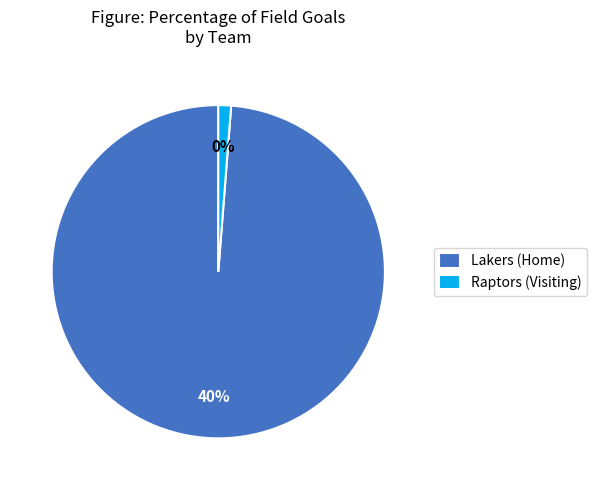

Do Lakers (Home) and Raptors (Visiting) together represent more than half of the pie?

Yes